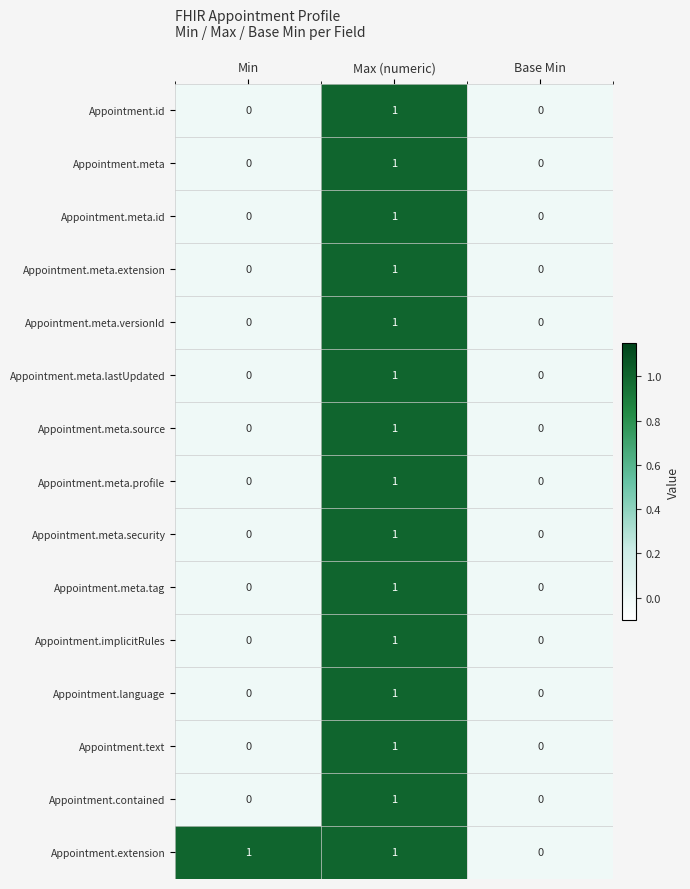

Which series changed the most between Min and Base Min?

Appointment.extension